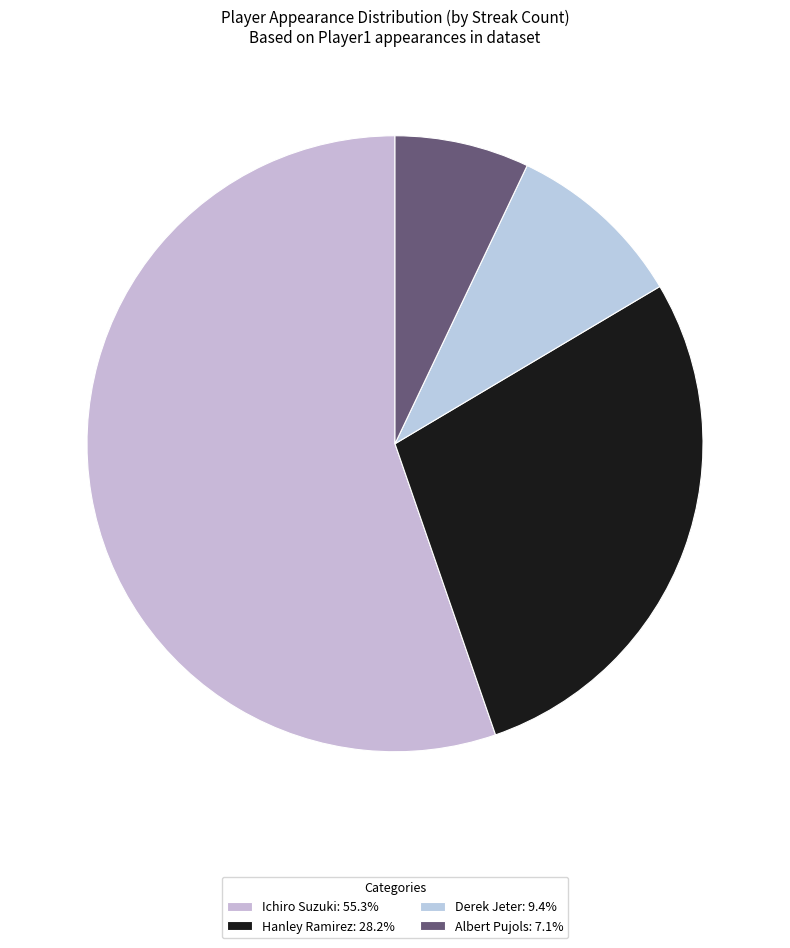

Count the number of slices in the pie.

4